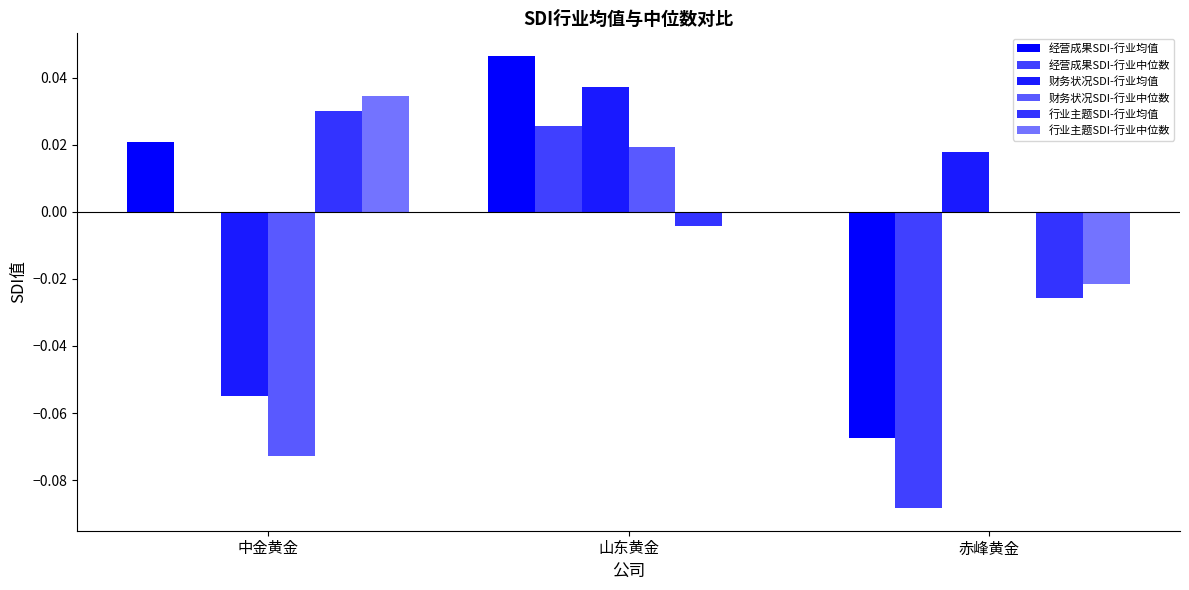

Are the bars horizontal?

No